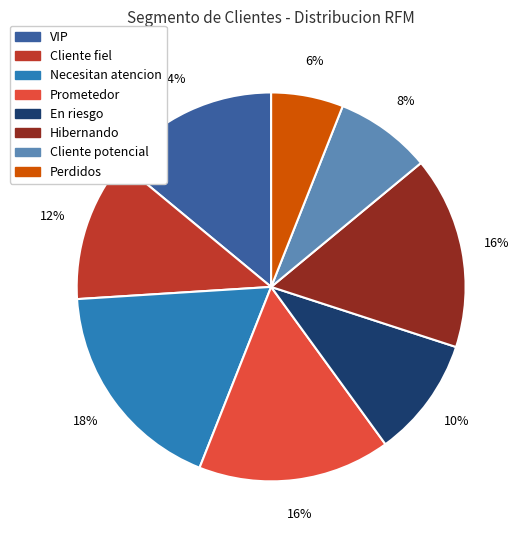

To the nearest percent, what is the combined percentage of Necesitan atencion and Prometedor?

34%